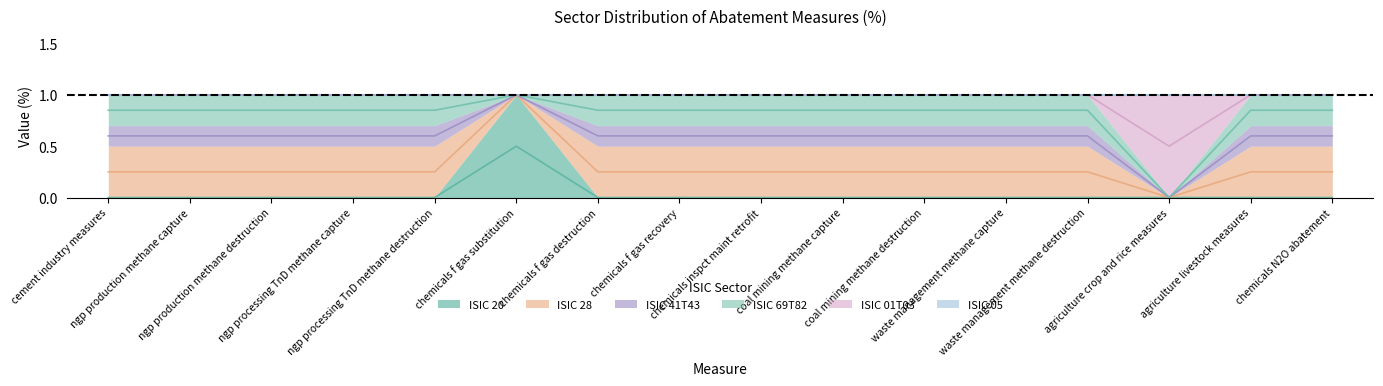

What is the spread (max minus min) of values at waste management methane capture?

0.5